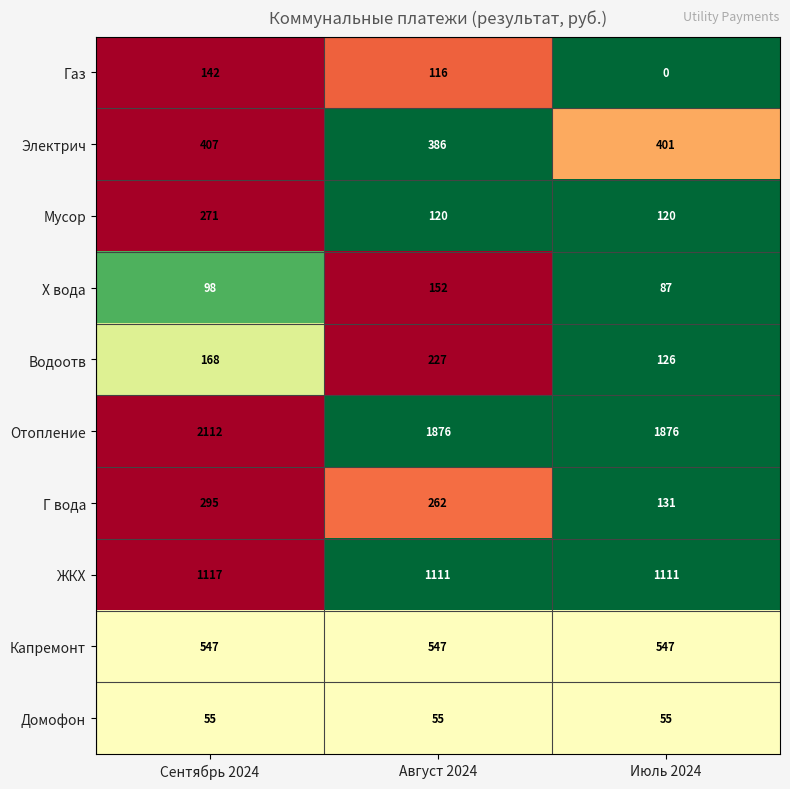

Count the Водоотв values in the range 126 to 227.

3